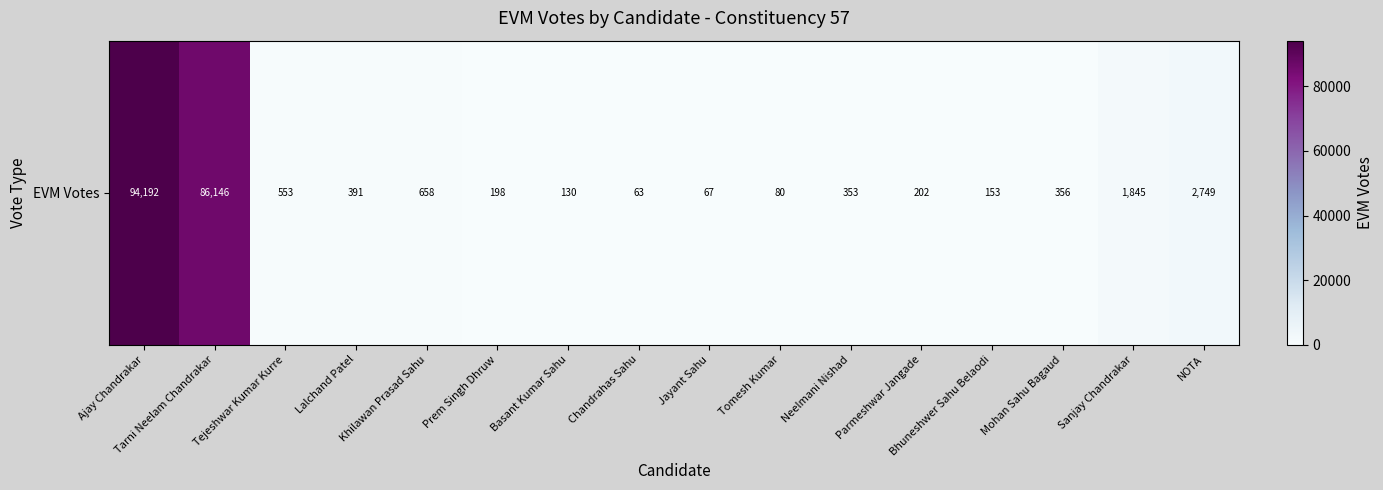

Reading left to right, what are all the values shown in this chart?

Ajay Chandrakar=94192	Tarni Neelam Chandrakar=86146	Tejeshwar Kumar Kurre=553	Lalchand Patel=391	Khilawan Prasad Sahu=658	Prem Singh Dhruw=198	Basant Kumar Sahu=130	Chandrahas Sahu=63	Jayant Sahu=67	Tomesh Kumar=80	Neelmani Nishad=353	Parmeshwar Jangade=202	Bhuneshwer Sahu Belaodi=153	Mohan Sahu Bagaud=356	Sanjay Chandrakar=1845	NOTA=2749